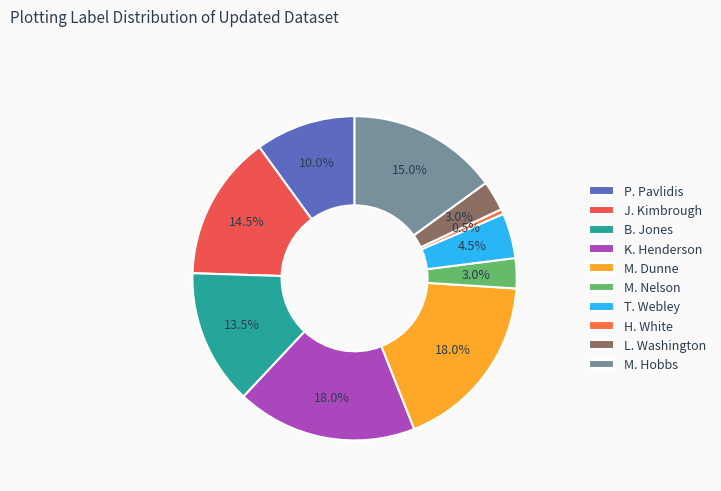

To the nearest percent, what percentage of the pie is M. Dunne?

18%